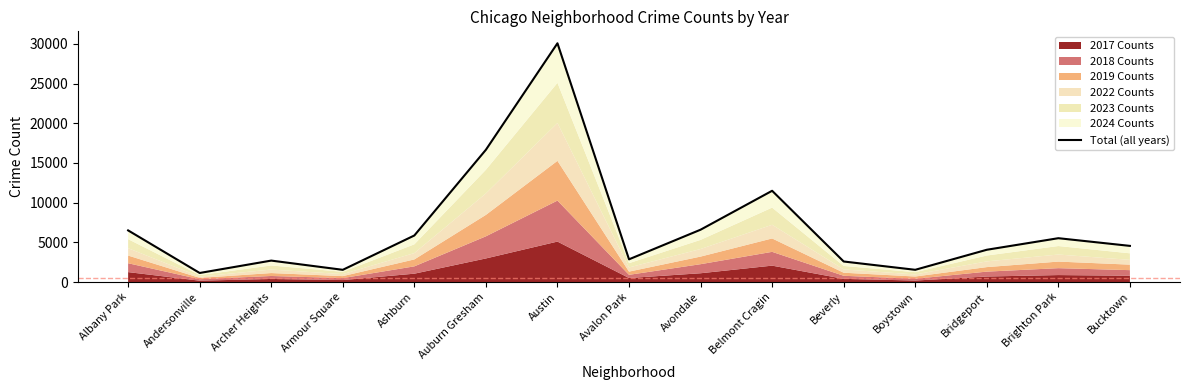

What is the sum of all values?

103716